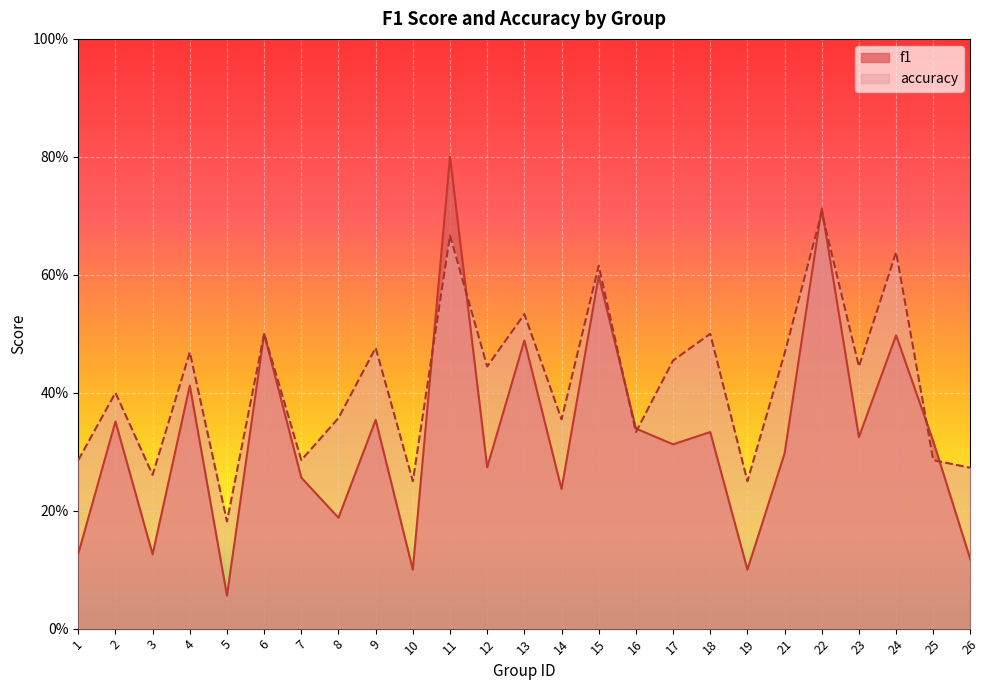

At which category does f1 reach its first local valley?

3